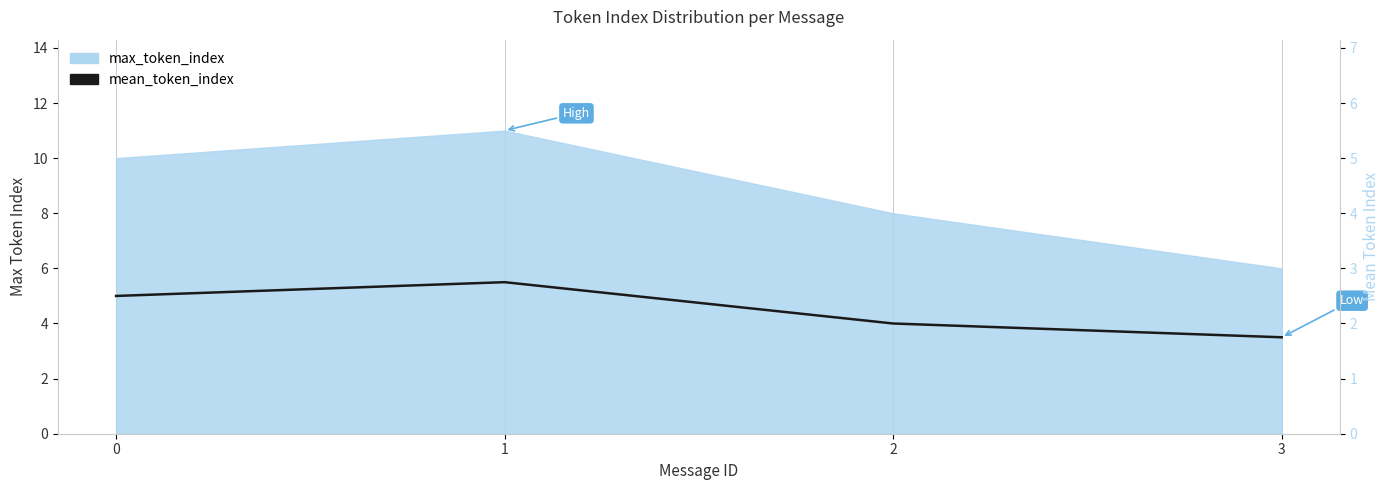

True or false: there are more than 2 points higher than both neighbors.

False